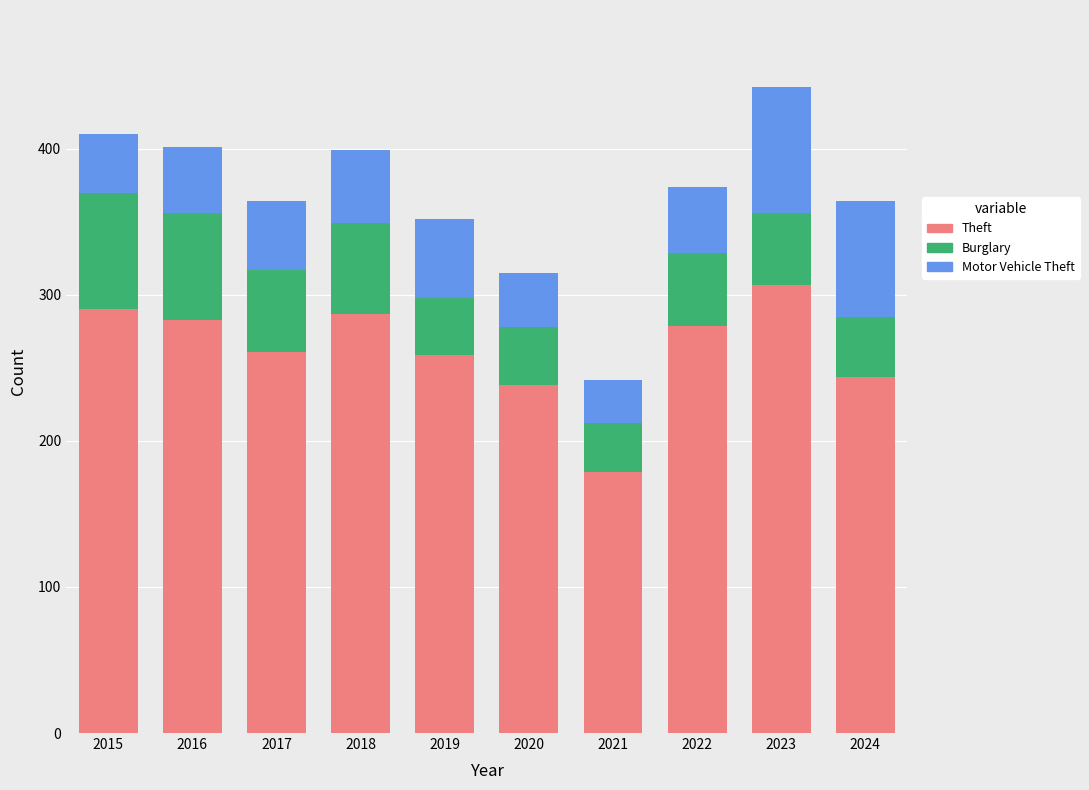

What is the lowest value of the Theft series?

179